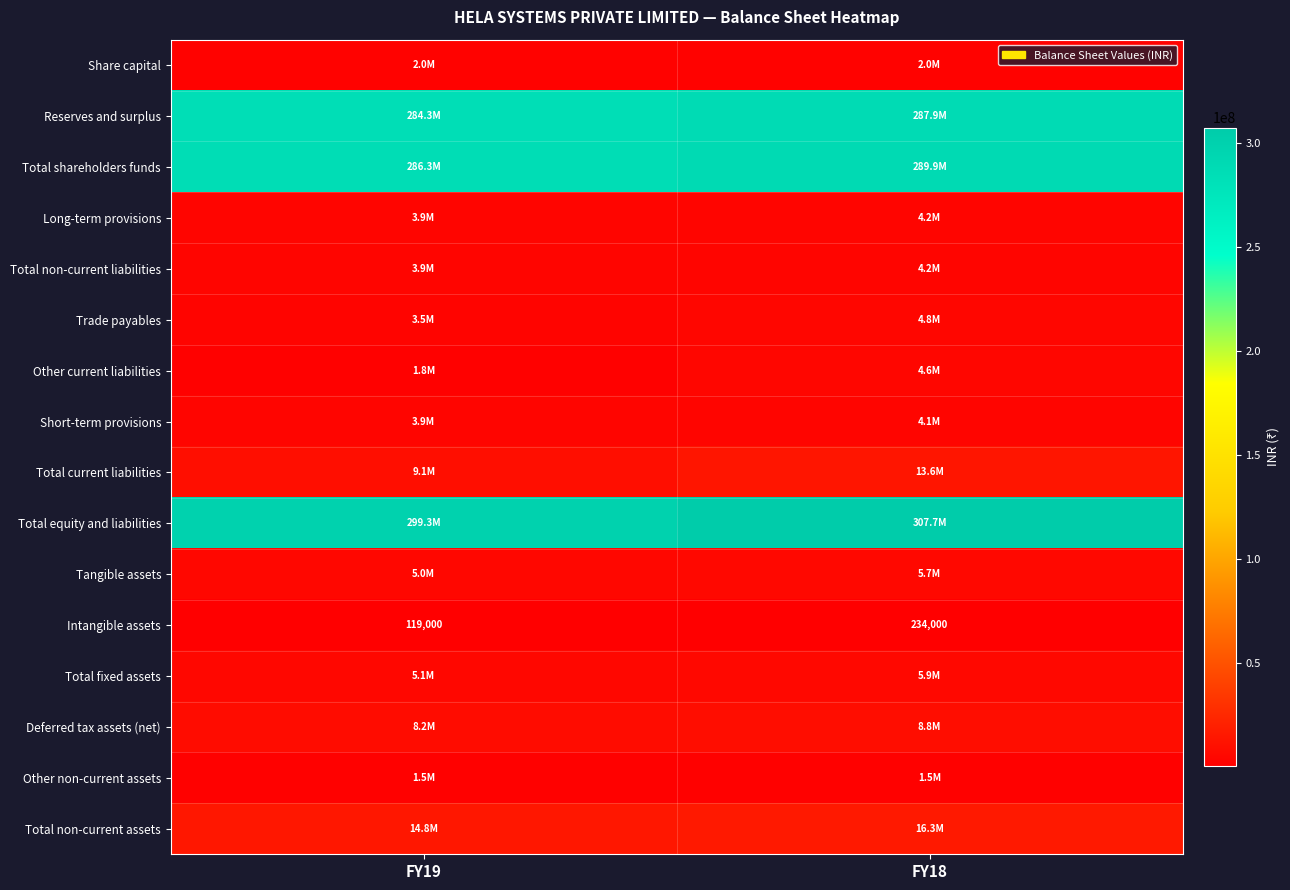

What is the approximate value of Intangible assets at FY18, to the nearest 50?

234000